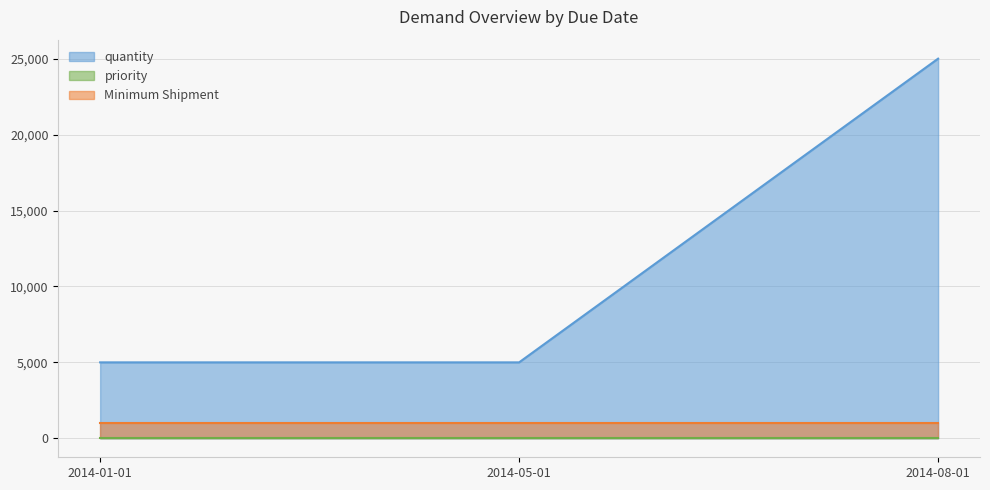

At which category is the sum across all series the highest?

2014-08-01